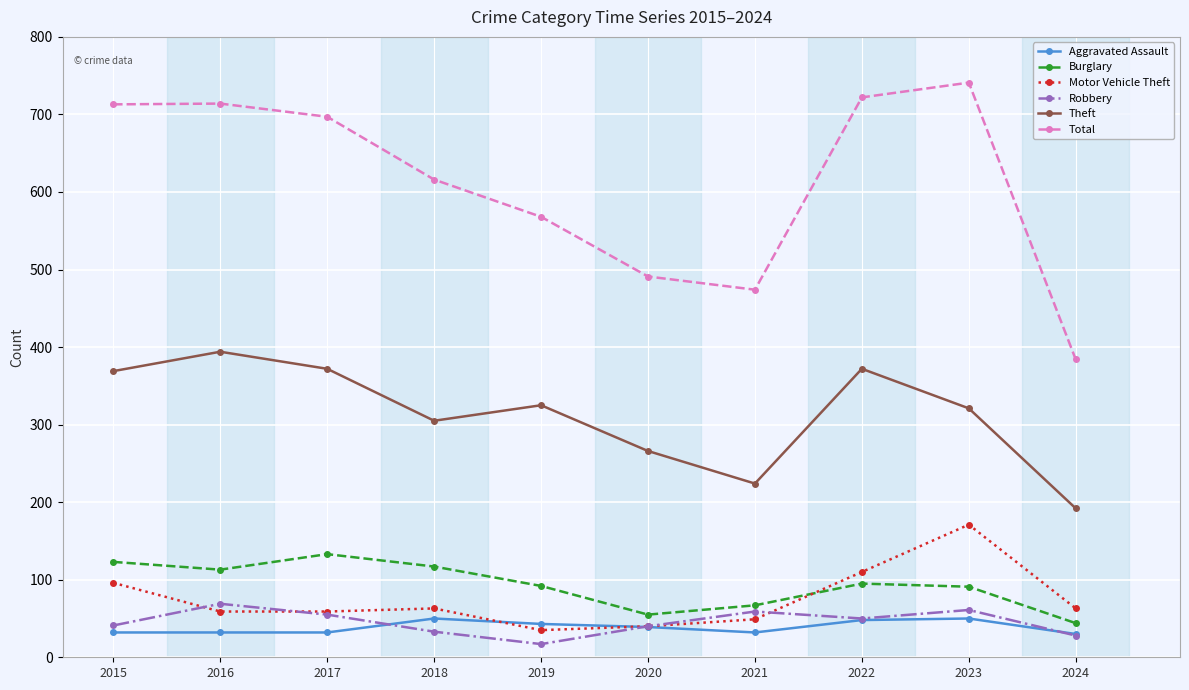

After their last crossing, which series has the higher values: Motor Vehicle Theft or Burglary?

Motor Vehicle Theft